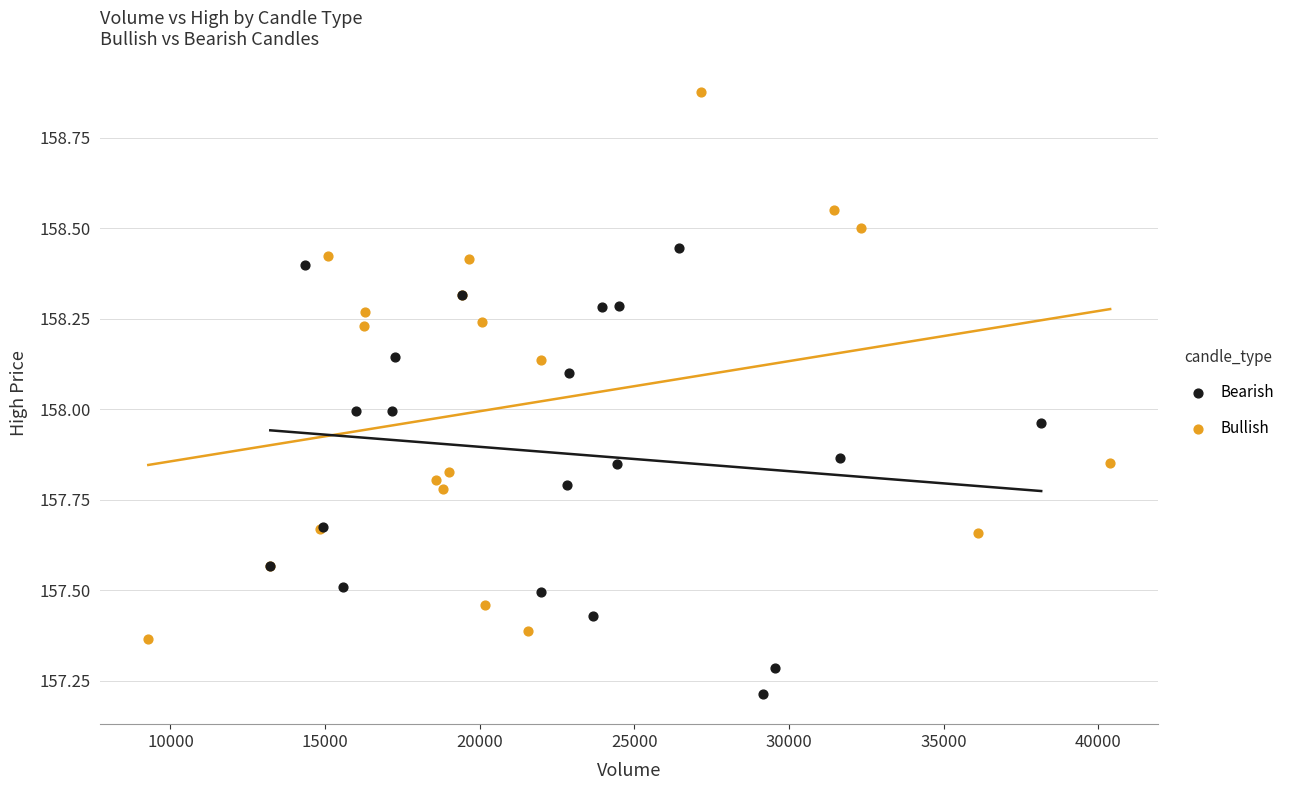

Which series reaches the maximum Y coordinate?

Bullish